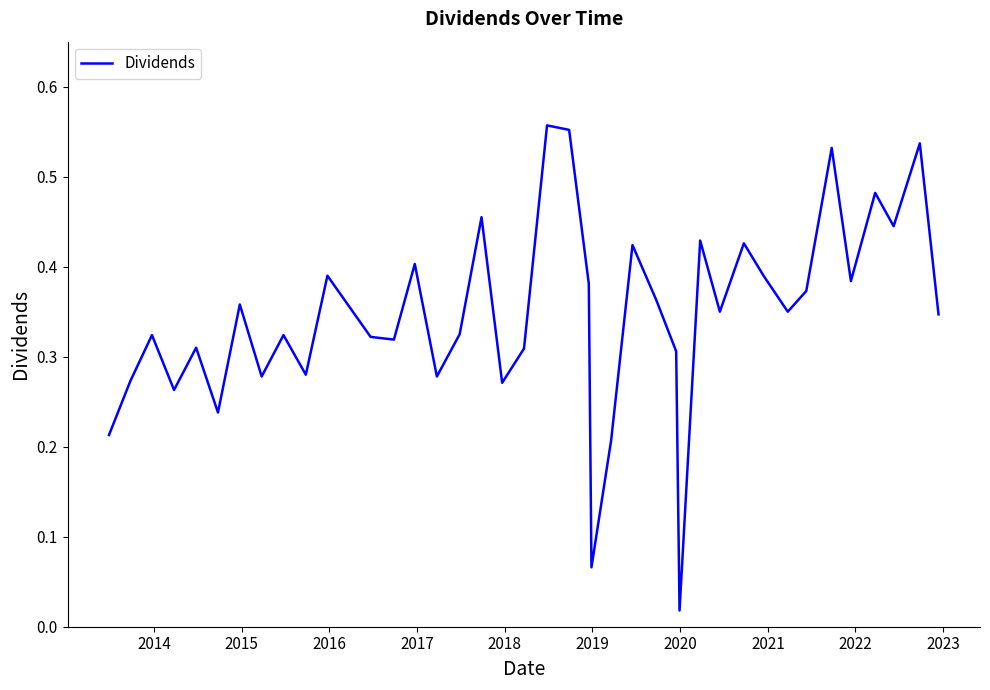

True or false: there are more than 0 points higher than both neighbors.

True